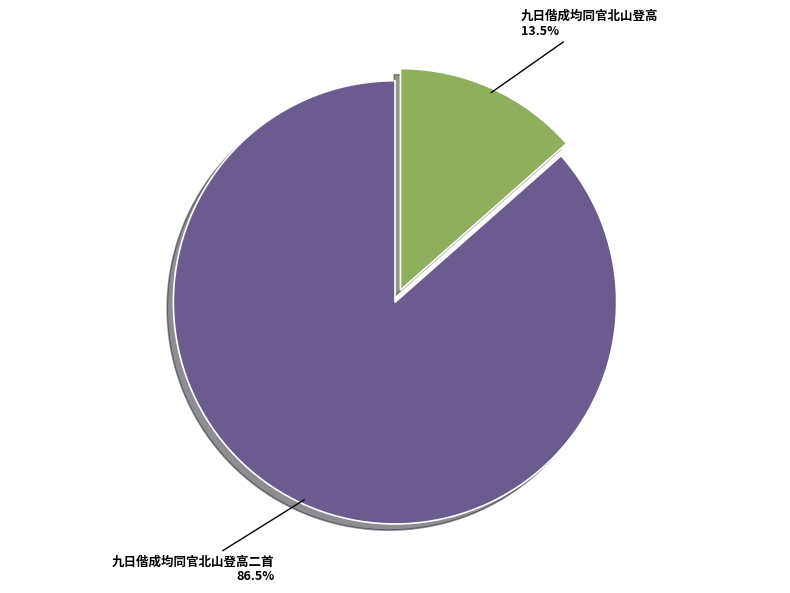

To the nearest percent, what is the combined percentage of 九日偕成均同官北山登高 and 九日偕成均同官北山登高二首?

100%